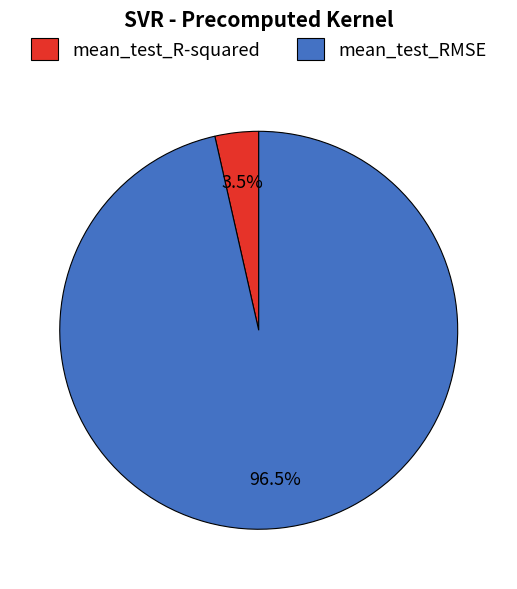

Rank the categories by value from lowest to highest.

mean_test_R-squared, mean_test_RMSE